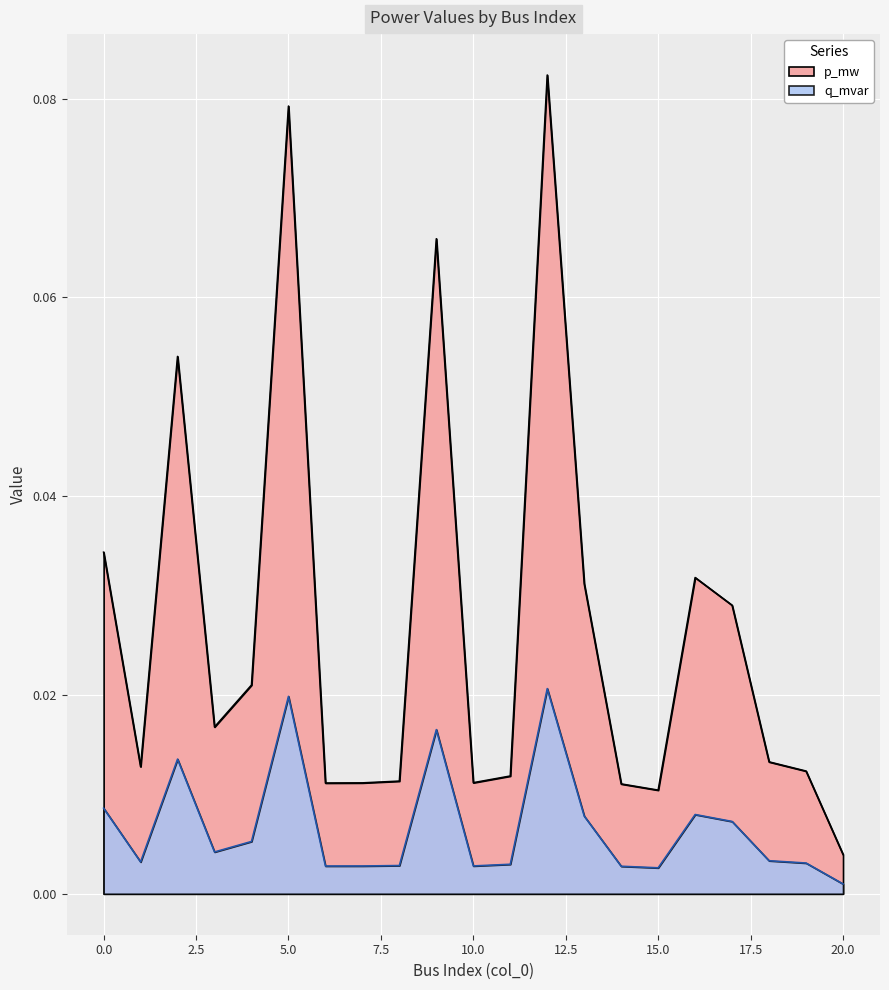

True or false: q_mvar and p_mw cross at least once.

False